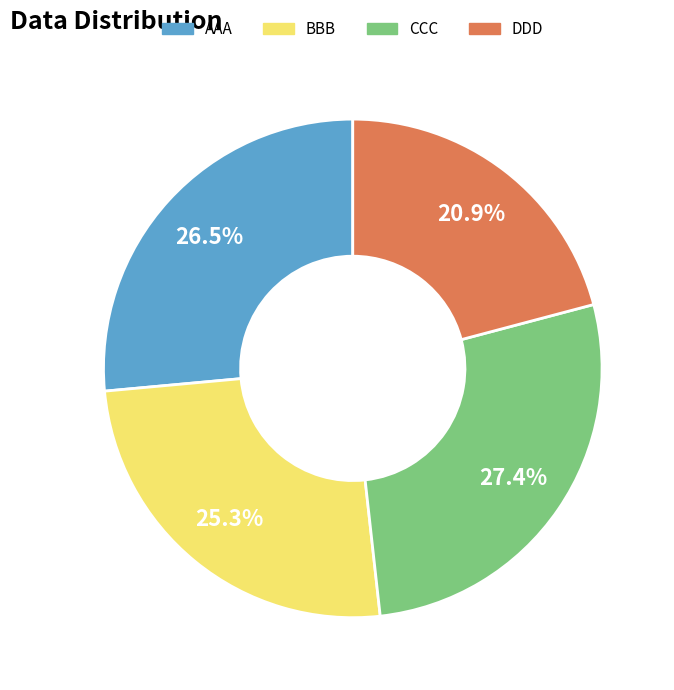

Is AAA the majority of the pie?

No